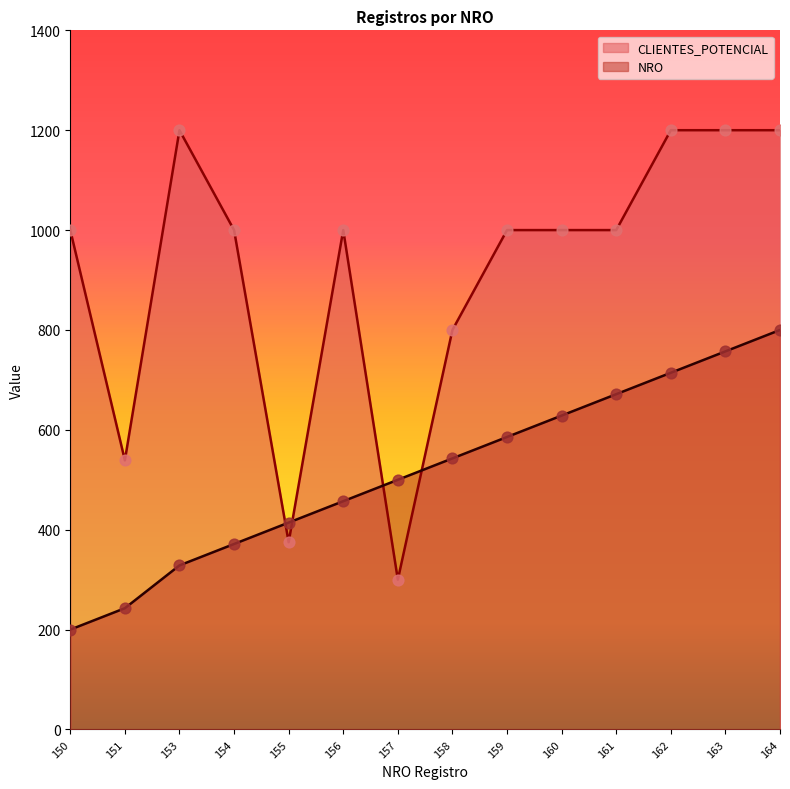

At how many categories does at least one series exceed 740?

11